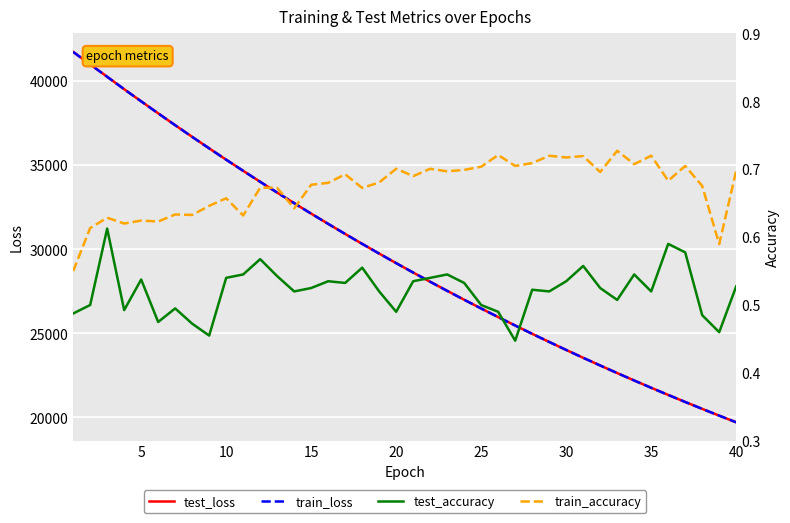

True or false: train_accuracy and train_loss cross at least once.

False